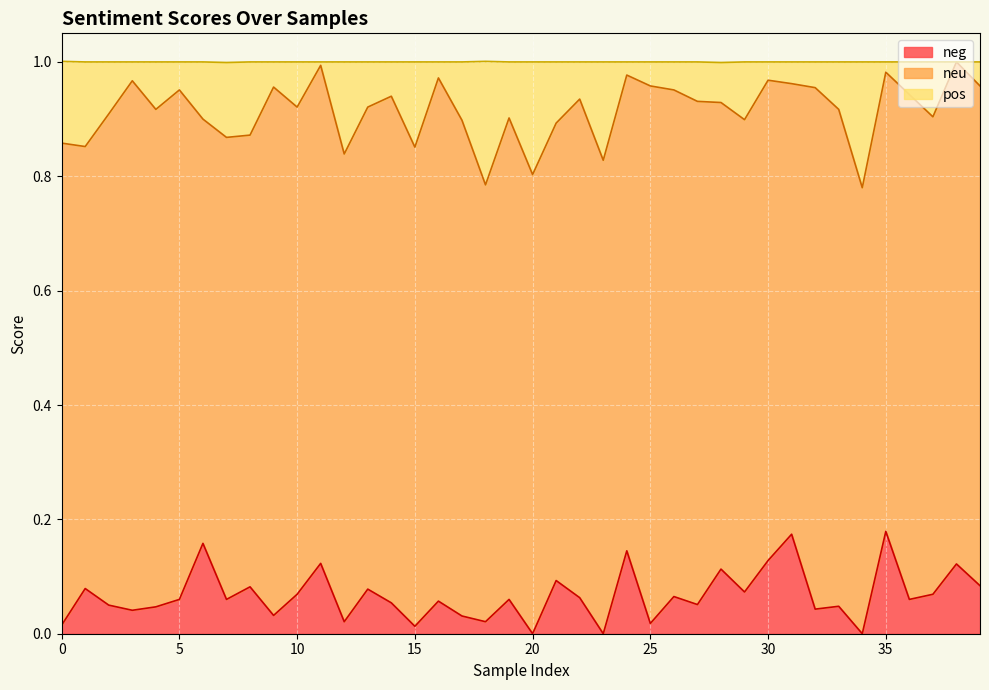

The value of neg at 5 is 0.0. True or false?

False